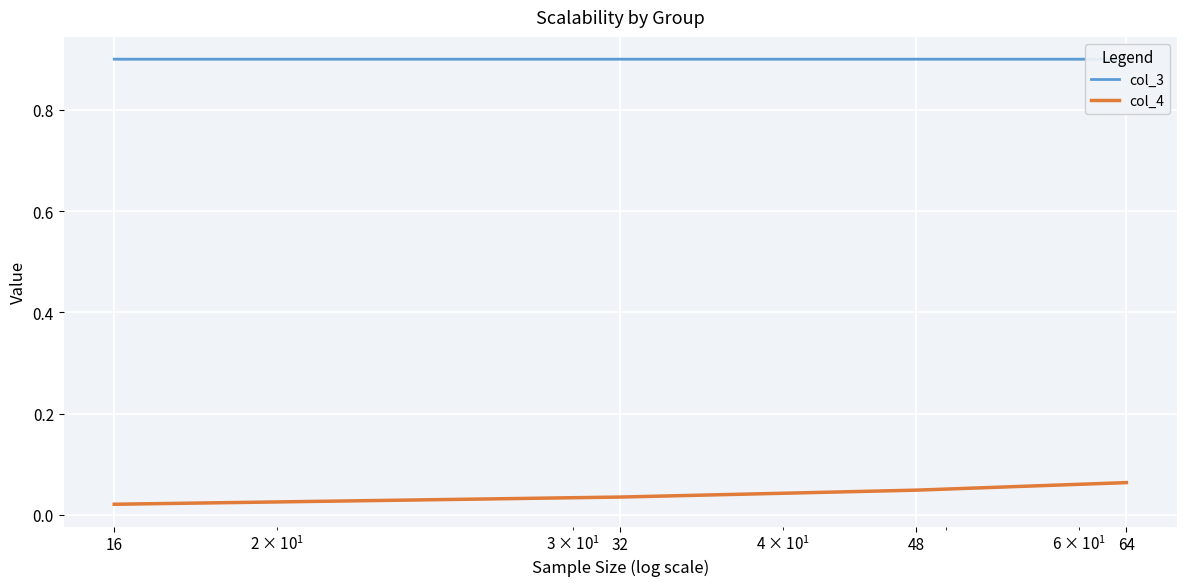

Which series changed the most between 32 and 48?

col_4